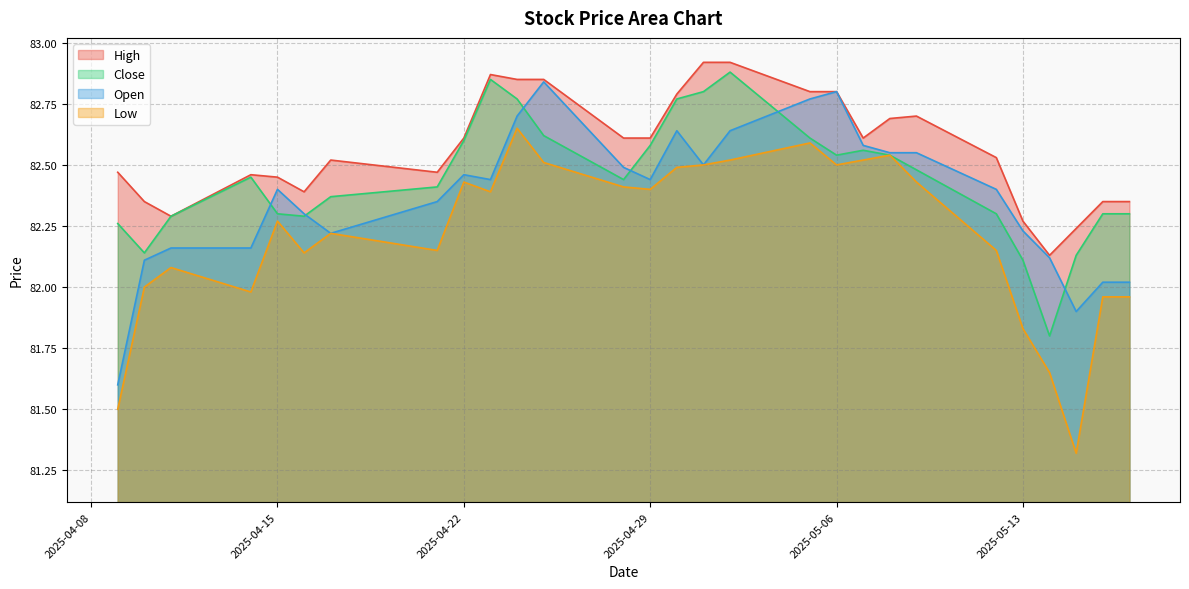

What is the approximate value of Low at 2025-04-17?

82.2